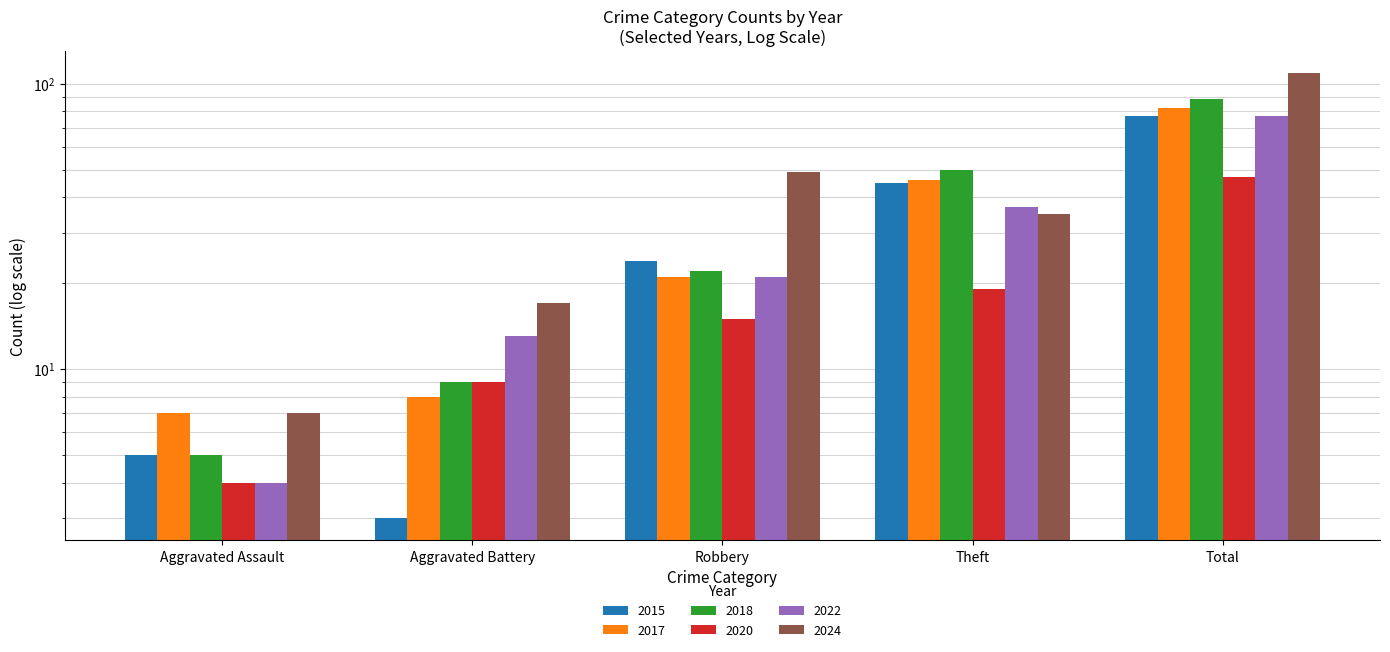

How many data points in 2024 are above 35?

2